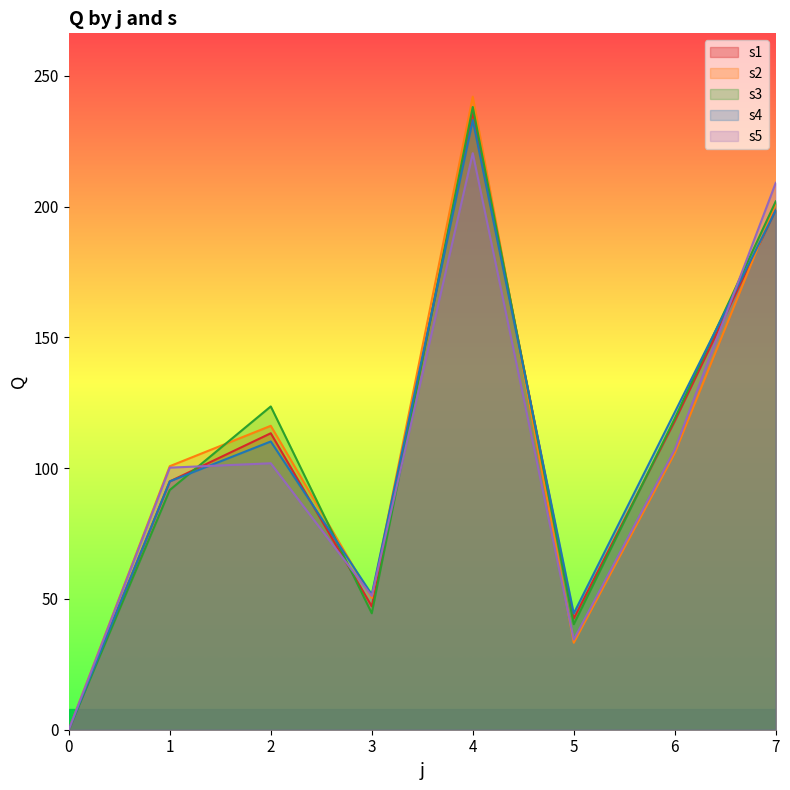

In s1, how many points are lower than both neighbors (excluding endpoints)?

2